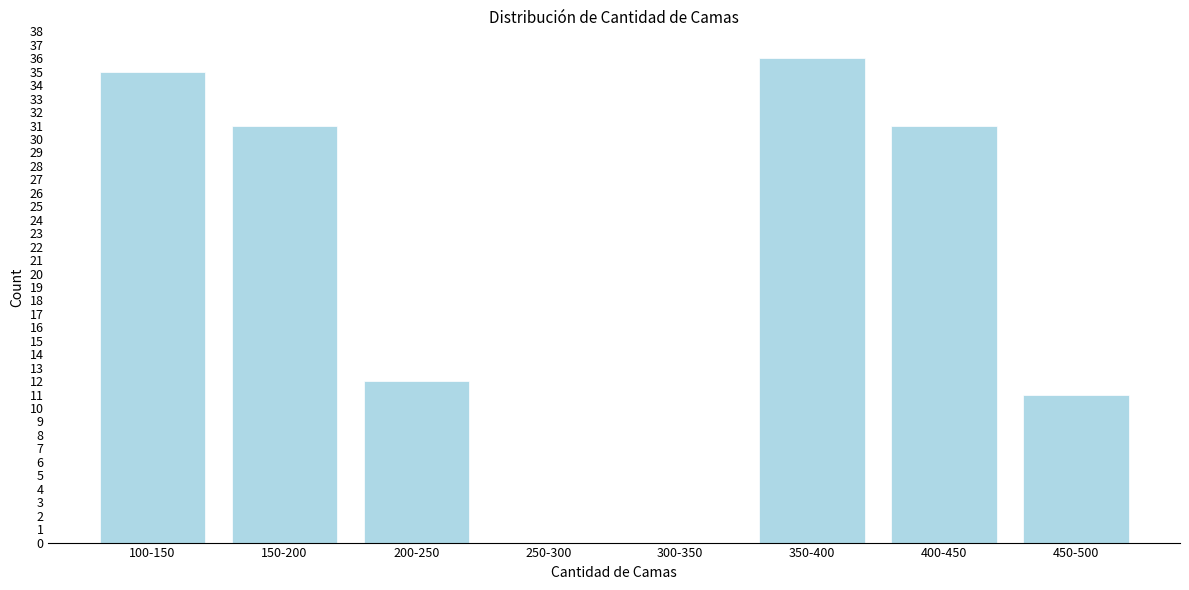

Reading left to right, extract all data points from this chart.

100-150=35	150-200=31	200-250=12	250-300=0	300-350=0	350-400=36	400-450=31	450-500=11